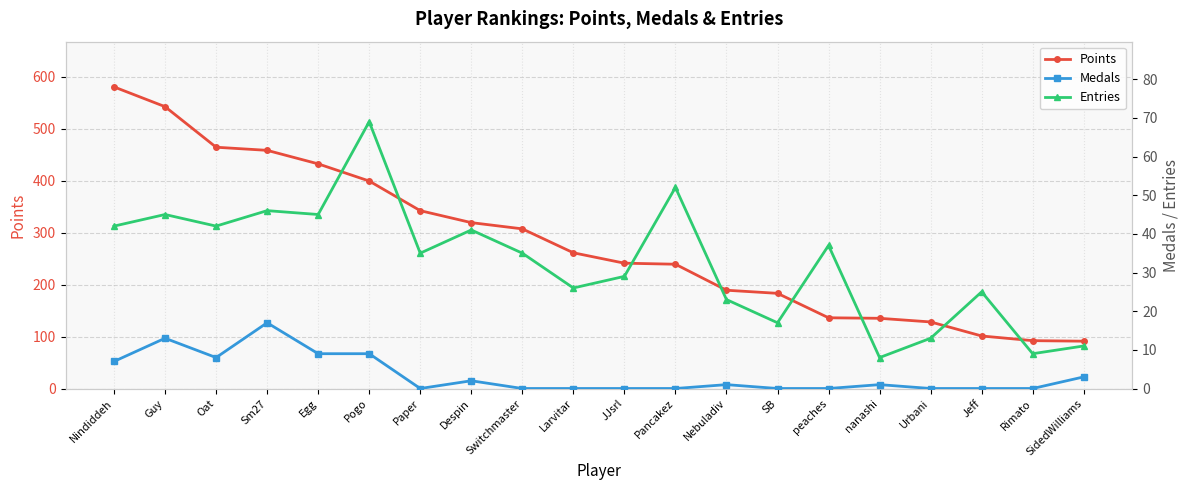

At which category is the sum across all series the highest?

Nindiddeh